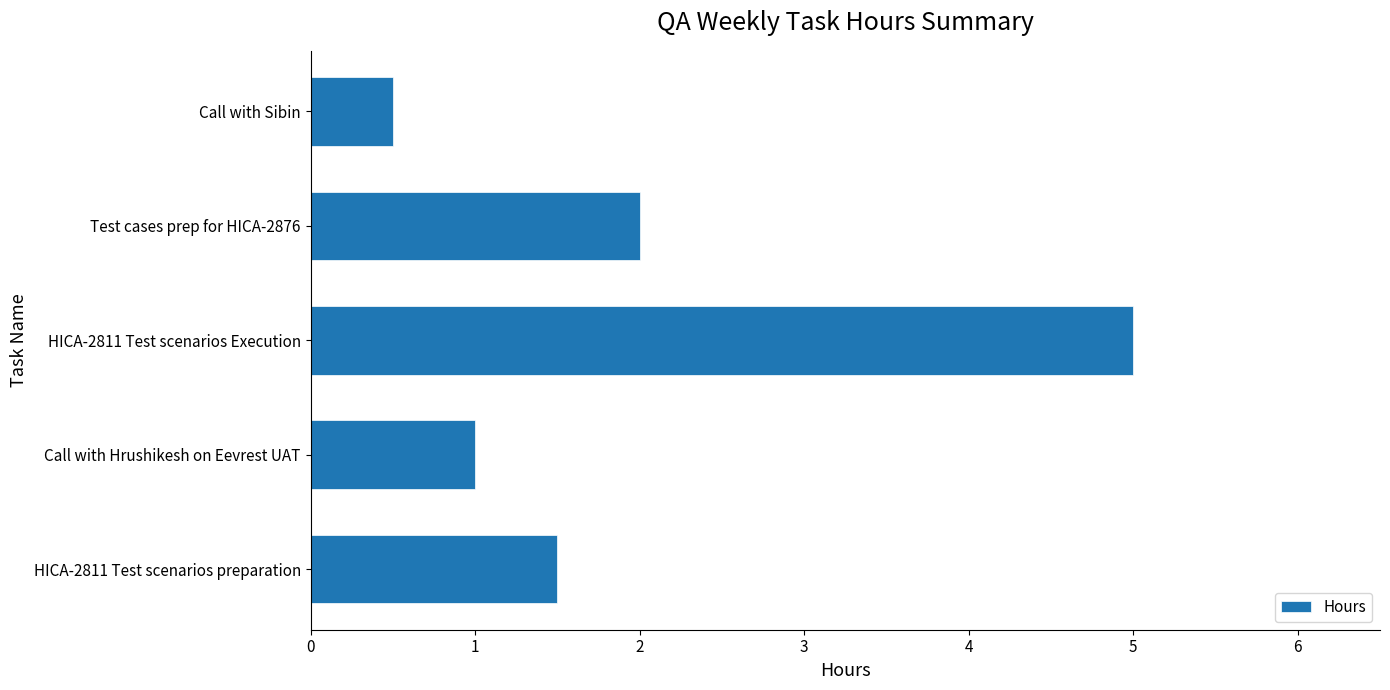

The value at Call with Sibin is 0.5. True or false?

True